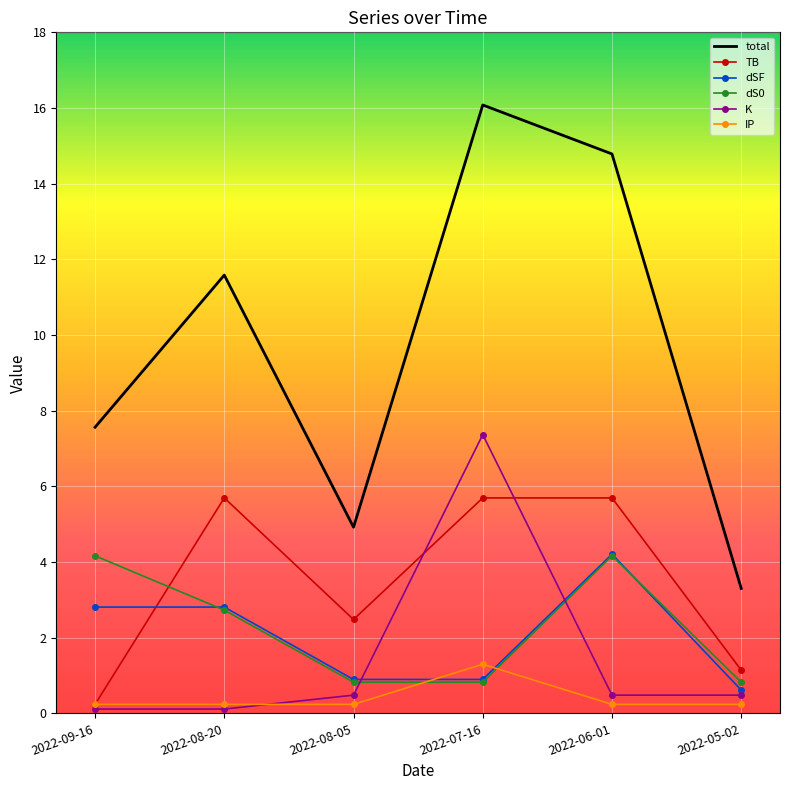

Which category has the highest value in the dSF series?

2022-06-01